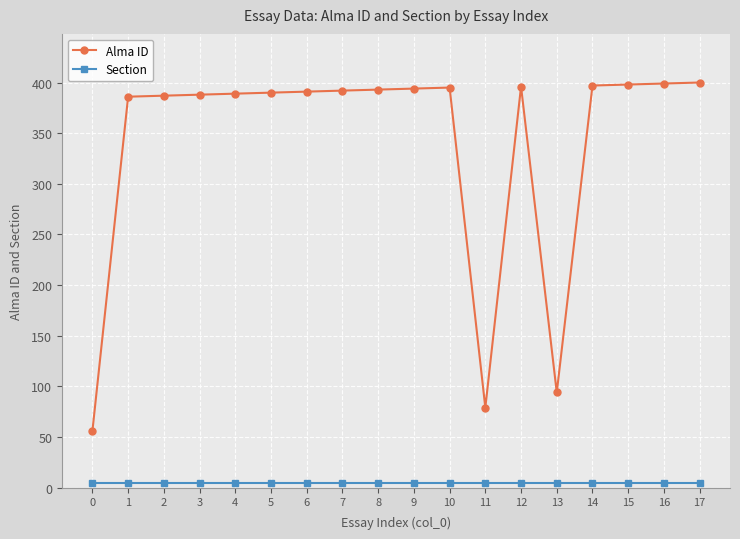

What is the difference between the second highest and second lowest values in the Alma ID series?

320